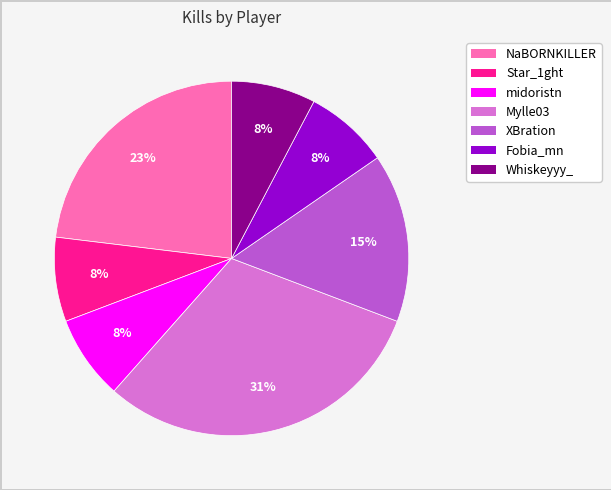

The Star_1ght slice represents 8% of the pie. True or false?

True